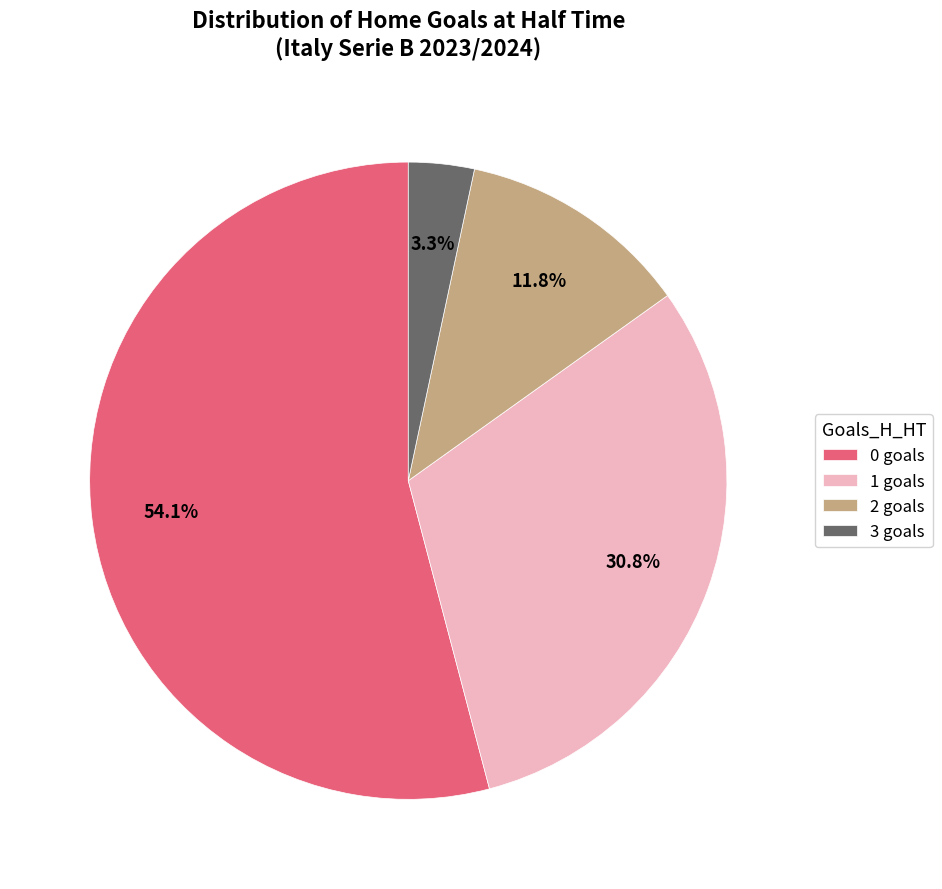

What percentage is the 3 slice, to the nearest percent?

3%